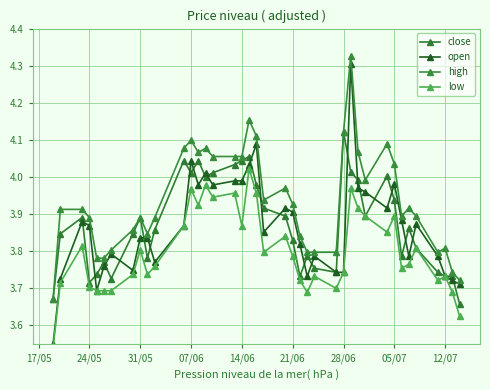

What is the difference between the highest and lowest values at 21/06?

0.1